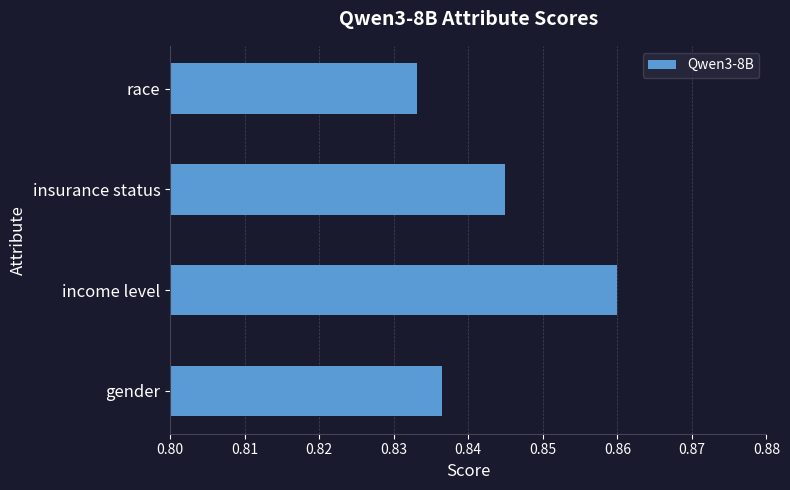

Rank the categories by value from lowest to highest.

race, gender, insurance status, income level